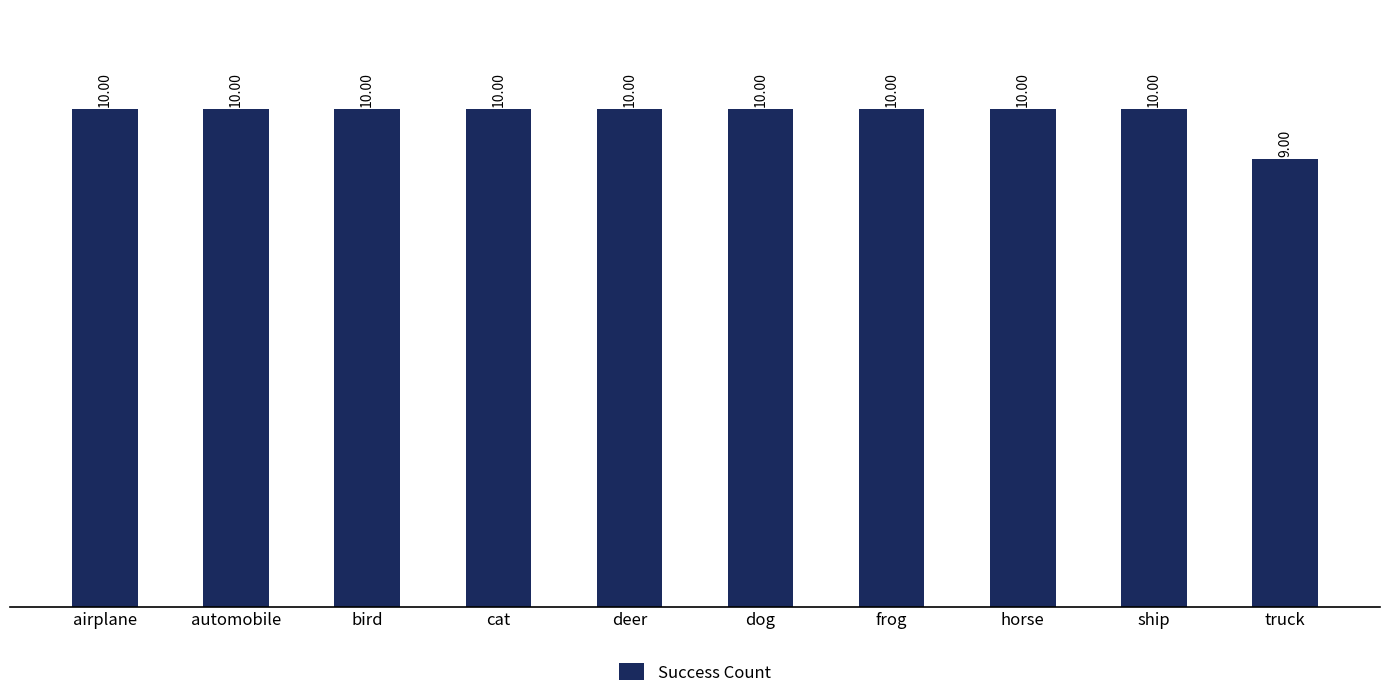

The value at dog is 2. True or false?

False